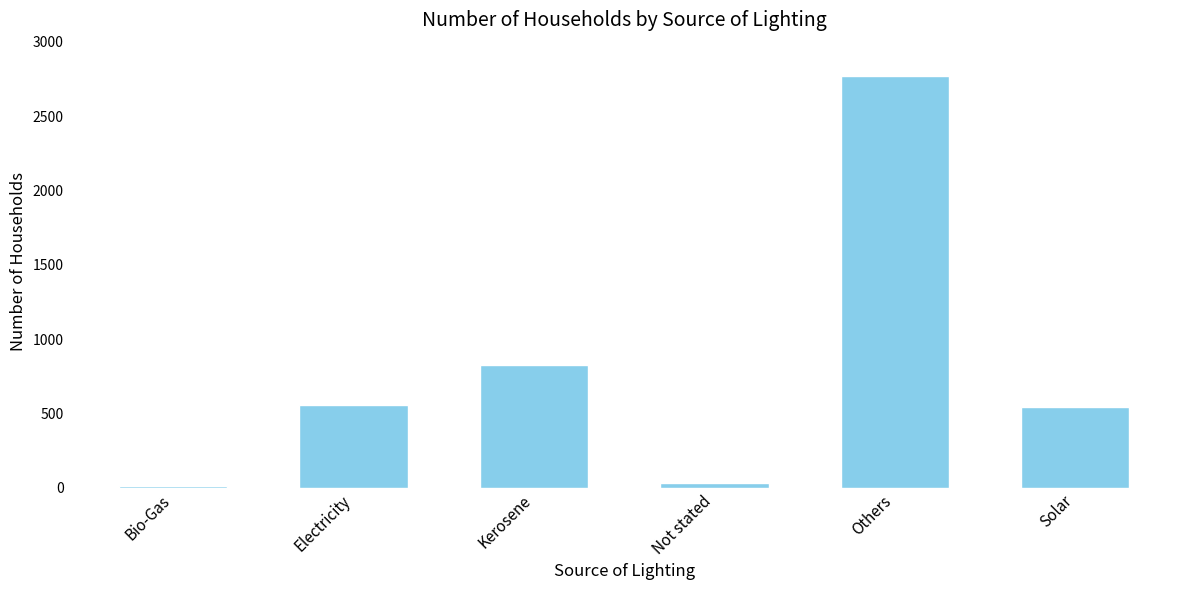

The chart shows a value of 263 at Solar. True or false?

False